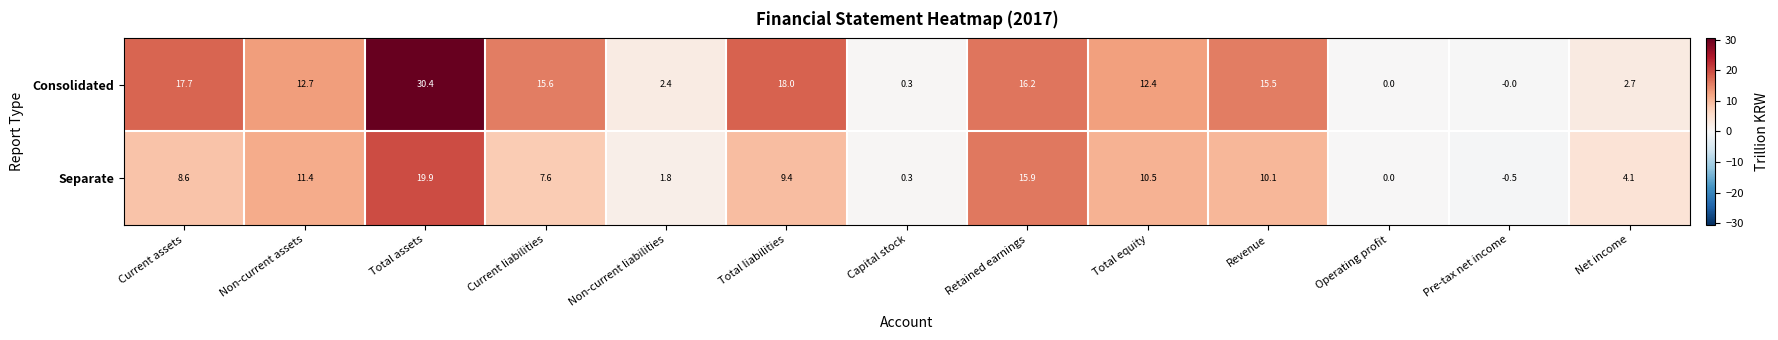

What is the difference between the maximum and minimum values in the Consolidated series?

30.4